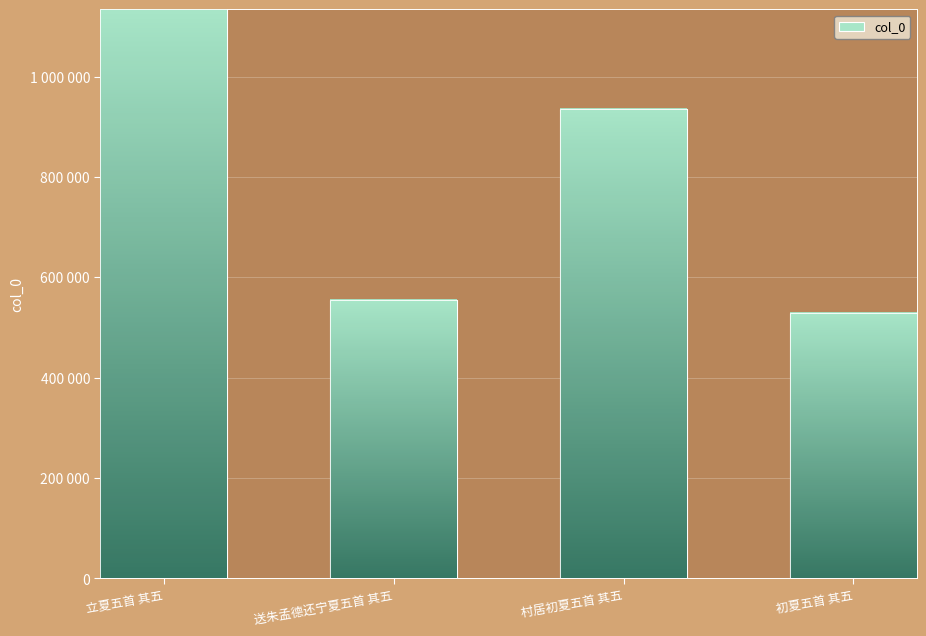

Rank the categories by value from lowest to highest.

初夏五首 其五, 送朱孟德还宁夏五首 其五, 村居初夏五首 其五, 立夏五首 其五